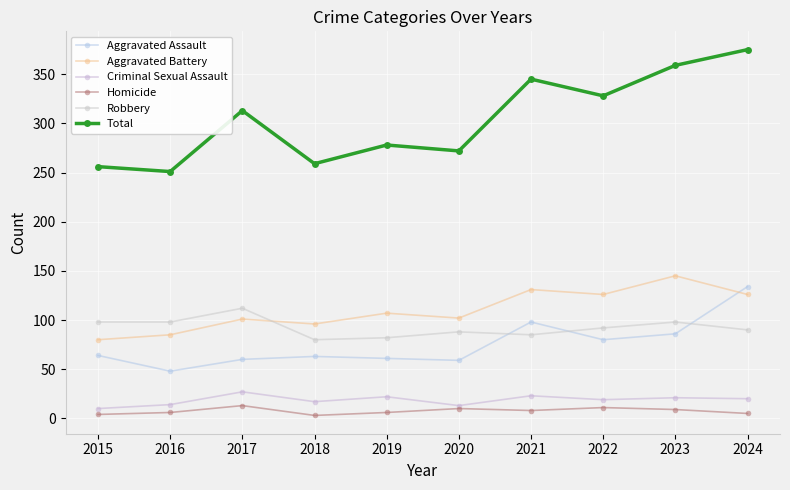

Which series changed the most between 2016 and 2021?

Total